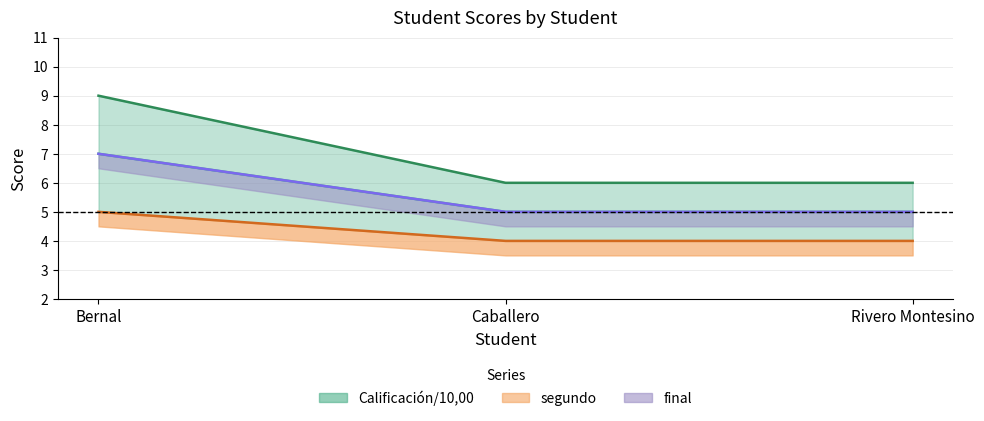

Read the segundo value at Bernal.

5